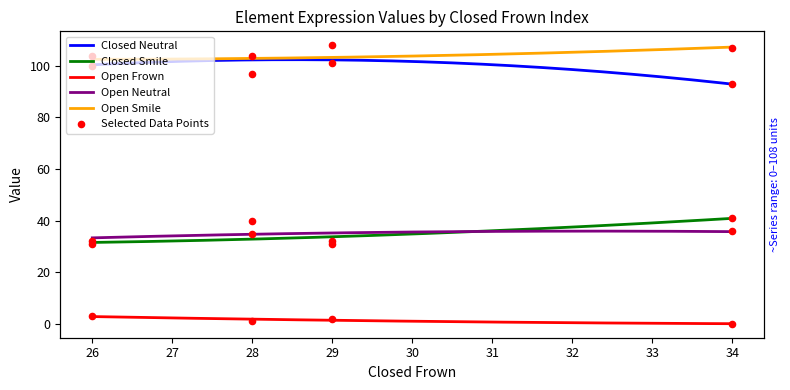

Is the value of Open Neutral at 29 greater than the value of Open Frown at 29?

Yes